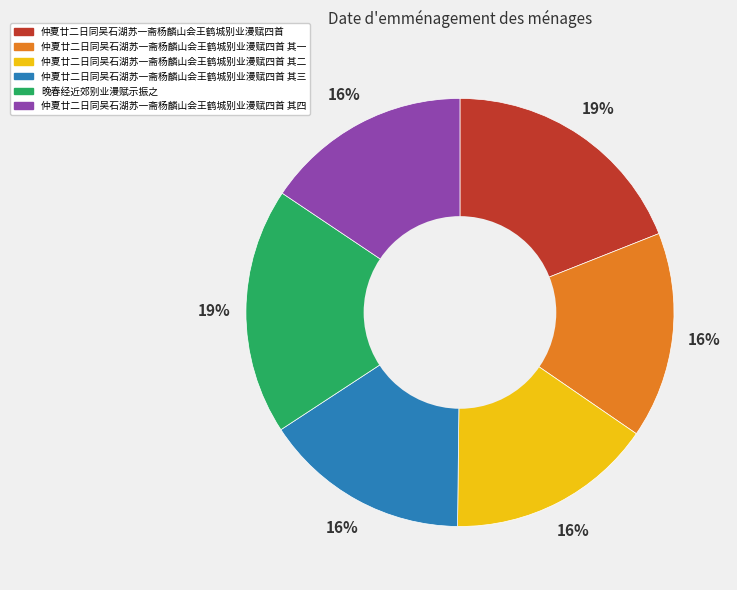

Is there a majority slice in this chart?

No